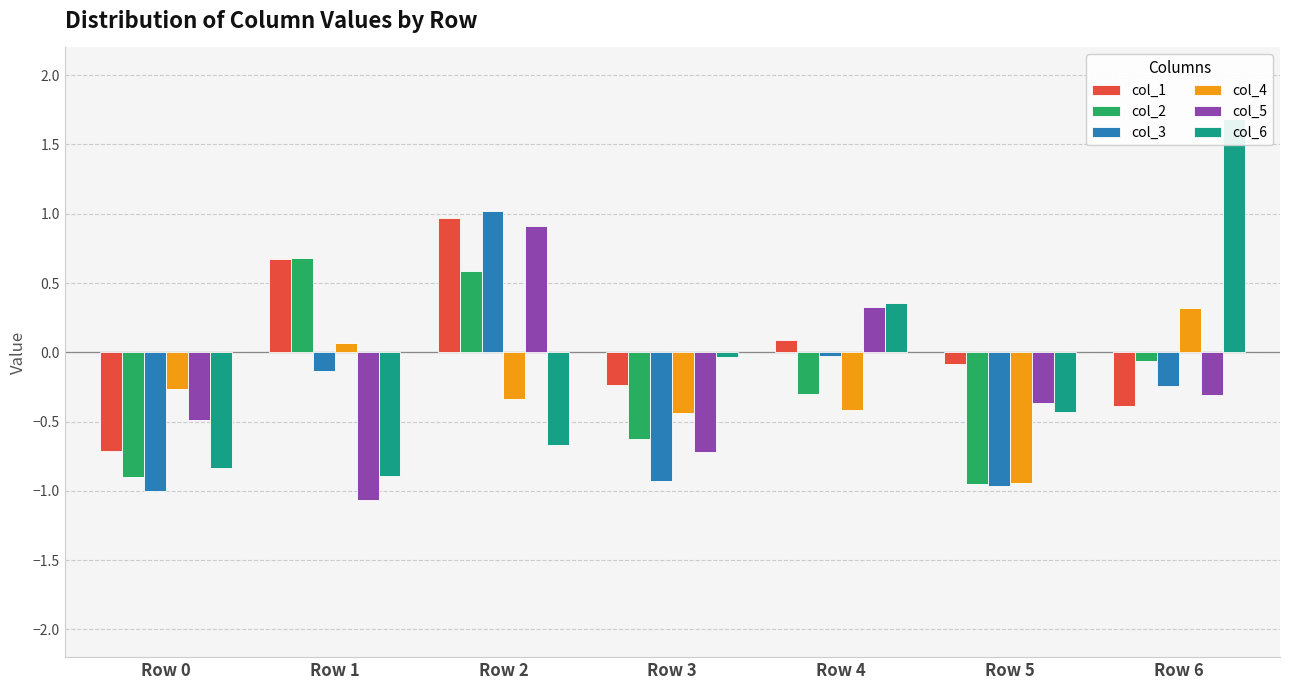

Reading left to right, what are all the values shown in this chart?

col_1: -0.7	0.7	1.0	-0.2	0.1	-0.1	-0.4
col_2: -0.9	0.7	0.6	-0.6	-0.3	-0.9	-0.1
col_3: -1.0	-0.1	1.0	-0.9	-0.0	-1.0	-0.2
col_4: -0.3	0.1	-0.3	-0.4	-0.4	-0.9	0.3
col_5: -0.5	-1.1	0.9	-0.7	0.3	-0.4	-0.3
col_6: -0.8	-0.9	-0.7	-0.0	0.4	-0.4	1.7